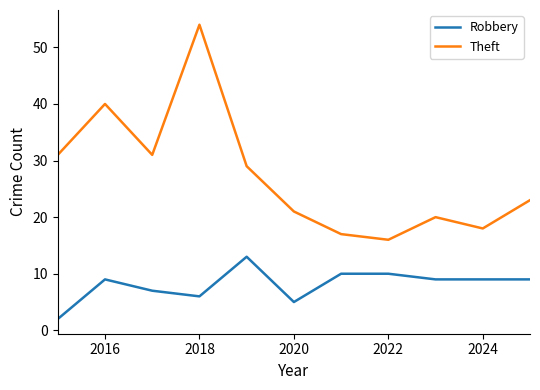

Which series has the largest total across all categories?

Theft